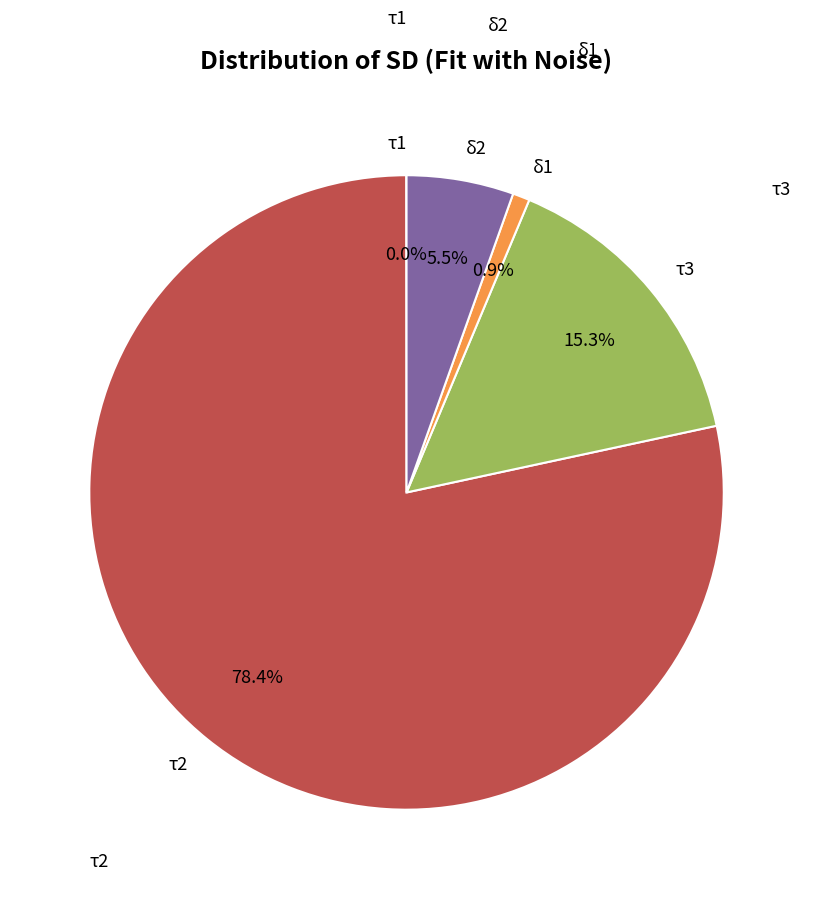

Is there a majority slice in this chart?

Yes